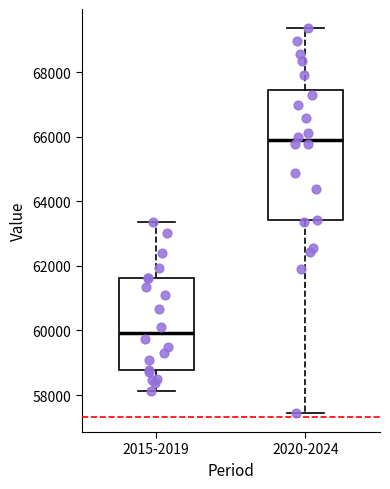

Comparing the boxes themselves (not the whiskers), which one is the tallest?

2020-2024